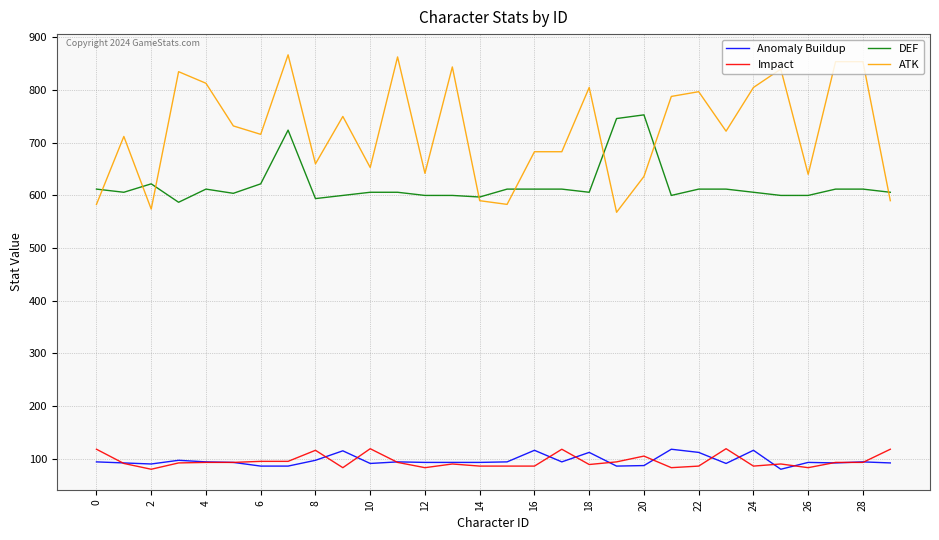

True or false: DEF and Anomaly Buildup cross at least once.

False